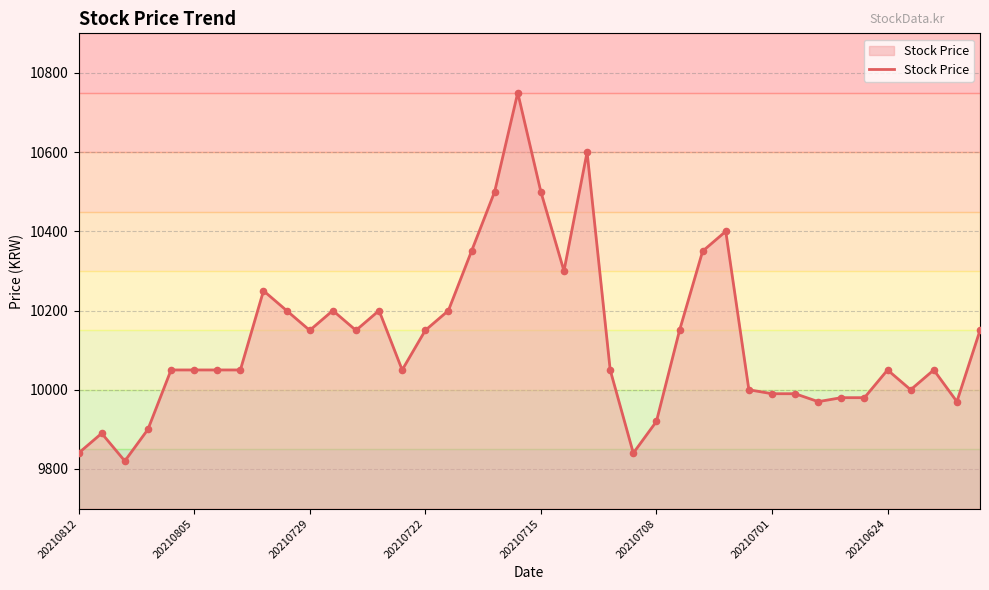

What is the smallest value displayed?

9820